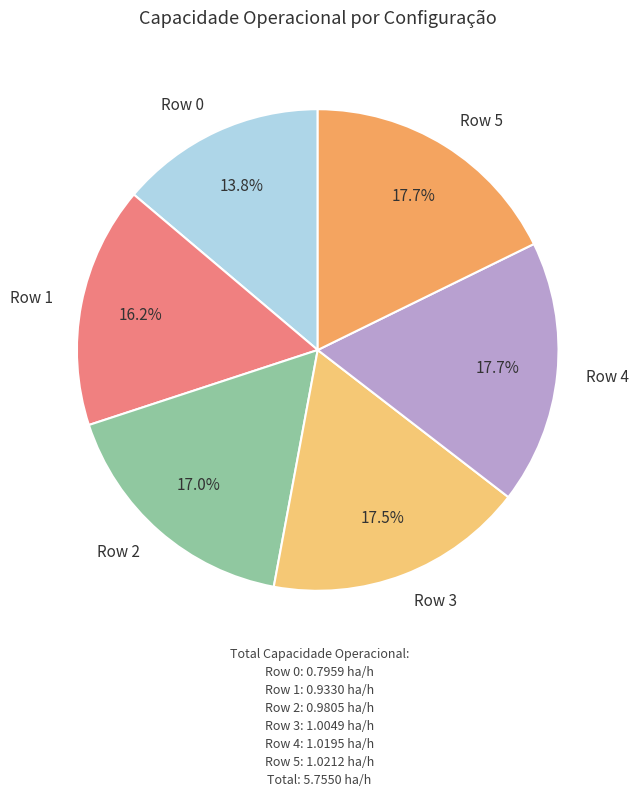

What percentage is NOT represented by Row 5?

82.3%